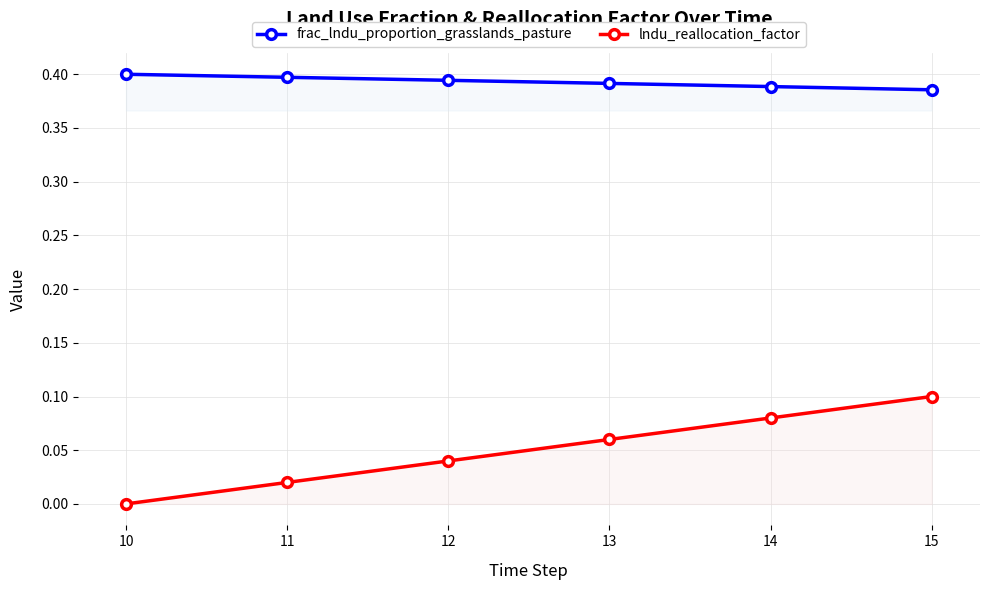

The lndu_reallocation_factor series shows 0.0 at 11. True or false?

False